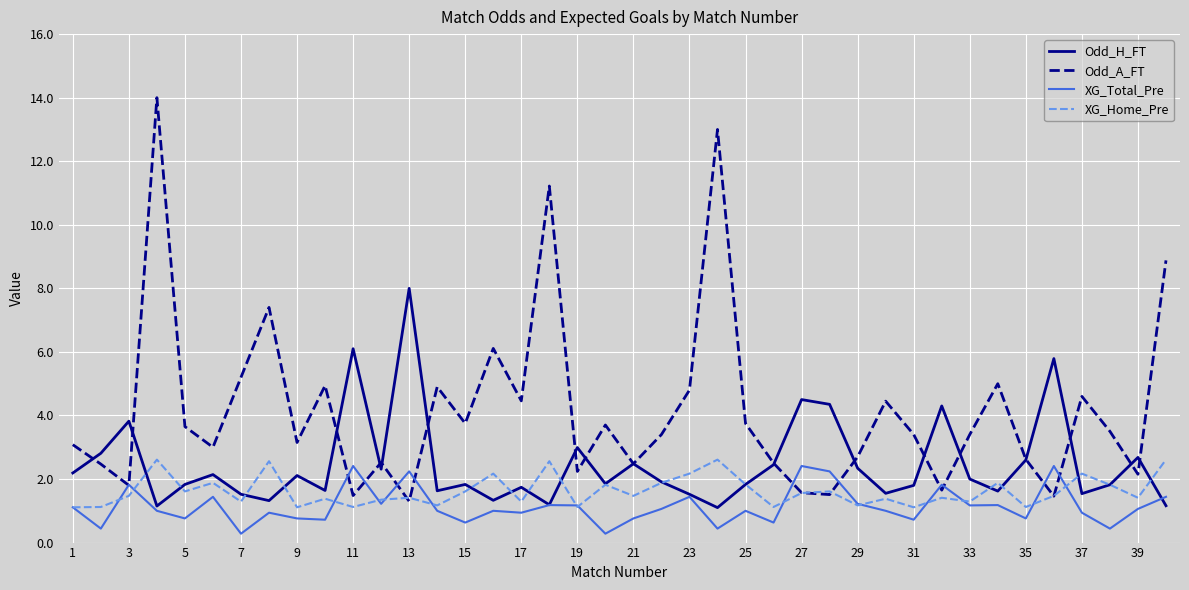

What is the greatest value displayed?

14.0